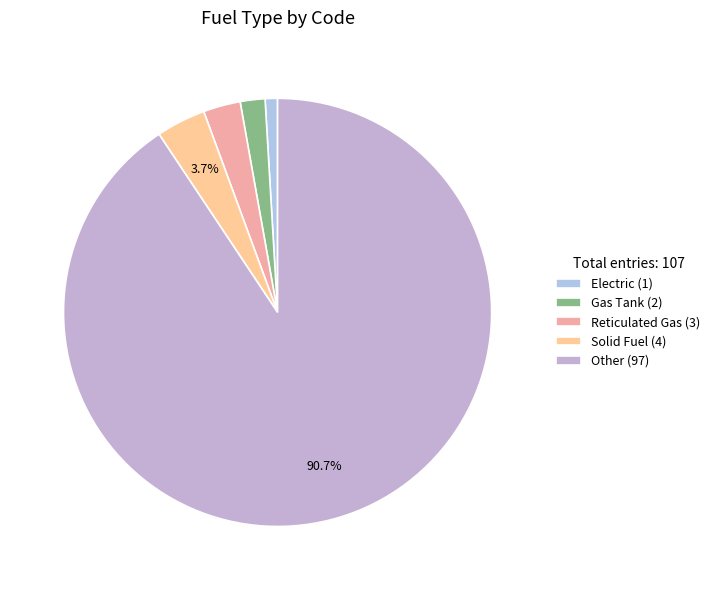

Is it true that Electric is 1% of the pie?

True